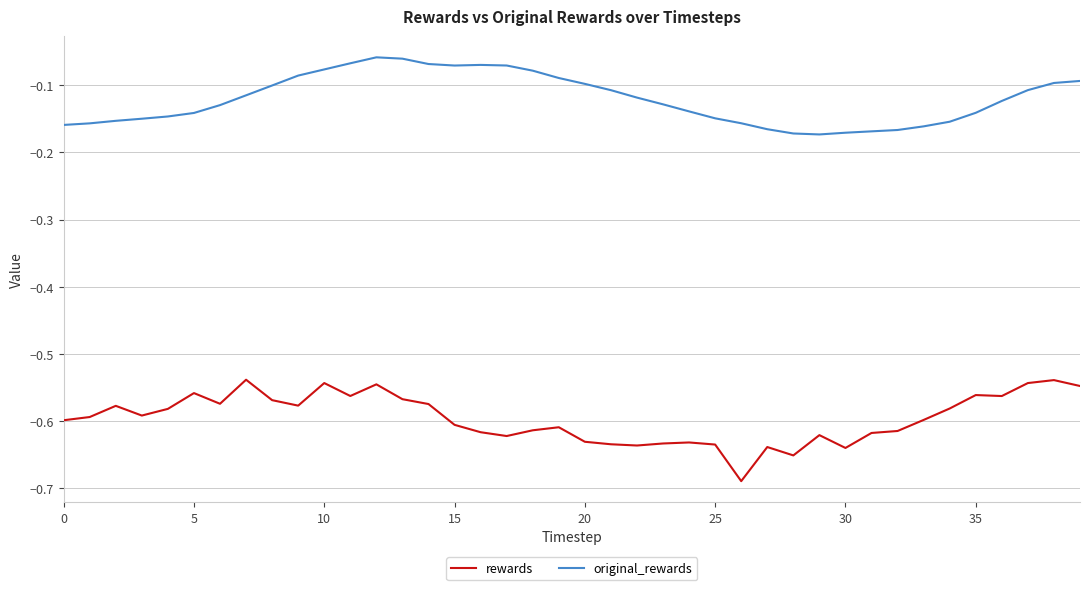

Rank the series by their maximum value, from highest to lowest.

original_rewards, rewards